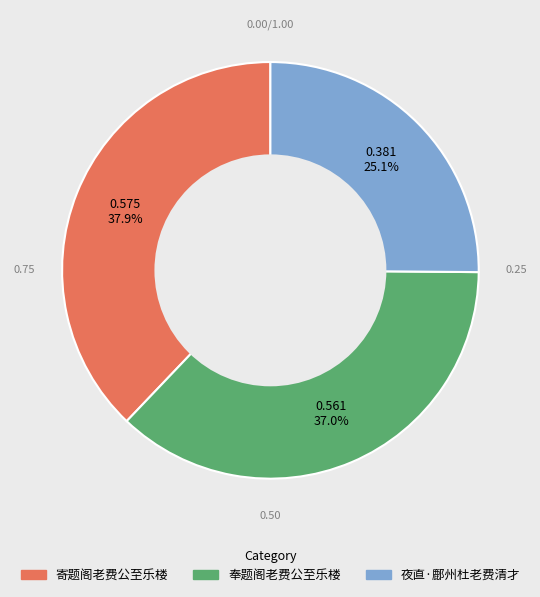

The 奉题阁老费公至乐楼 slice represents 23% of the pie. True or false?

False